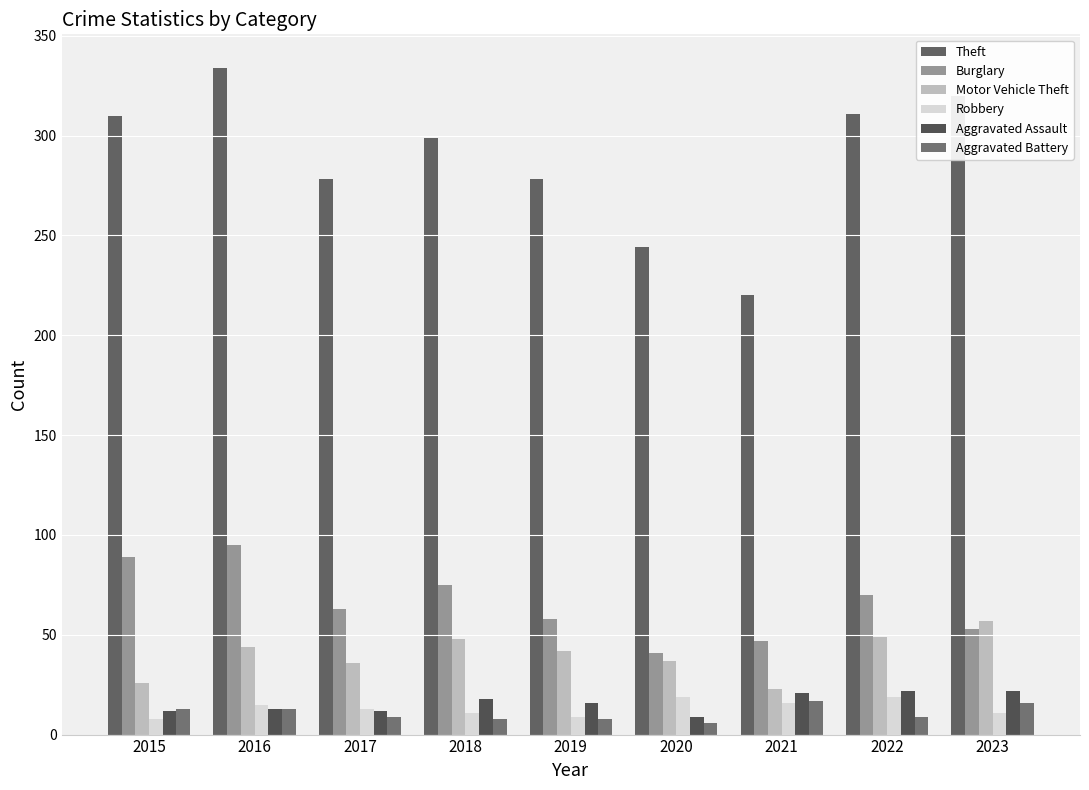

What is the value of the Motor Vehicle Theft bar at the 4th from the left?

48